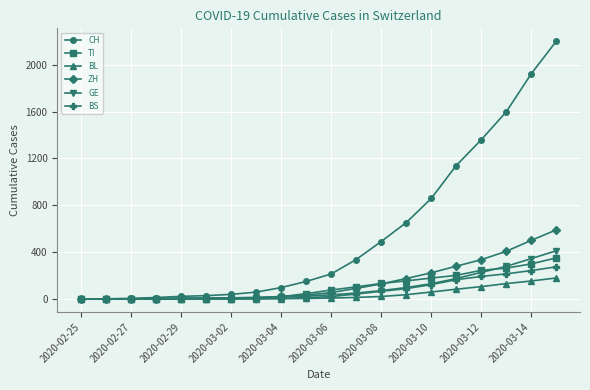

What is the value of the BL point at the 8th from the left?

2